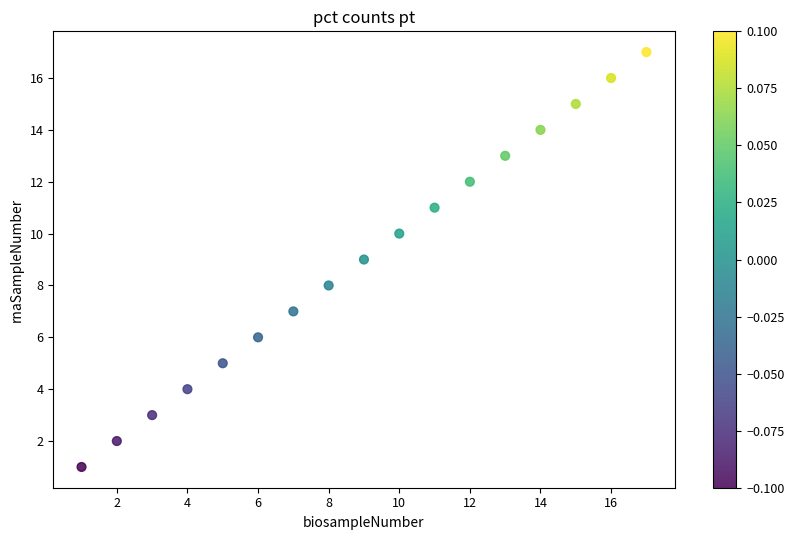

What is the range of Y values (max minus min)?

16